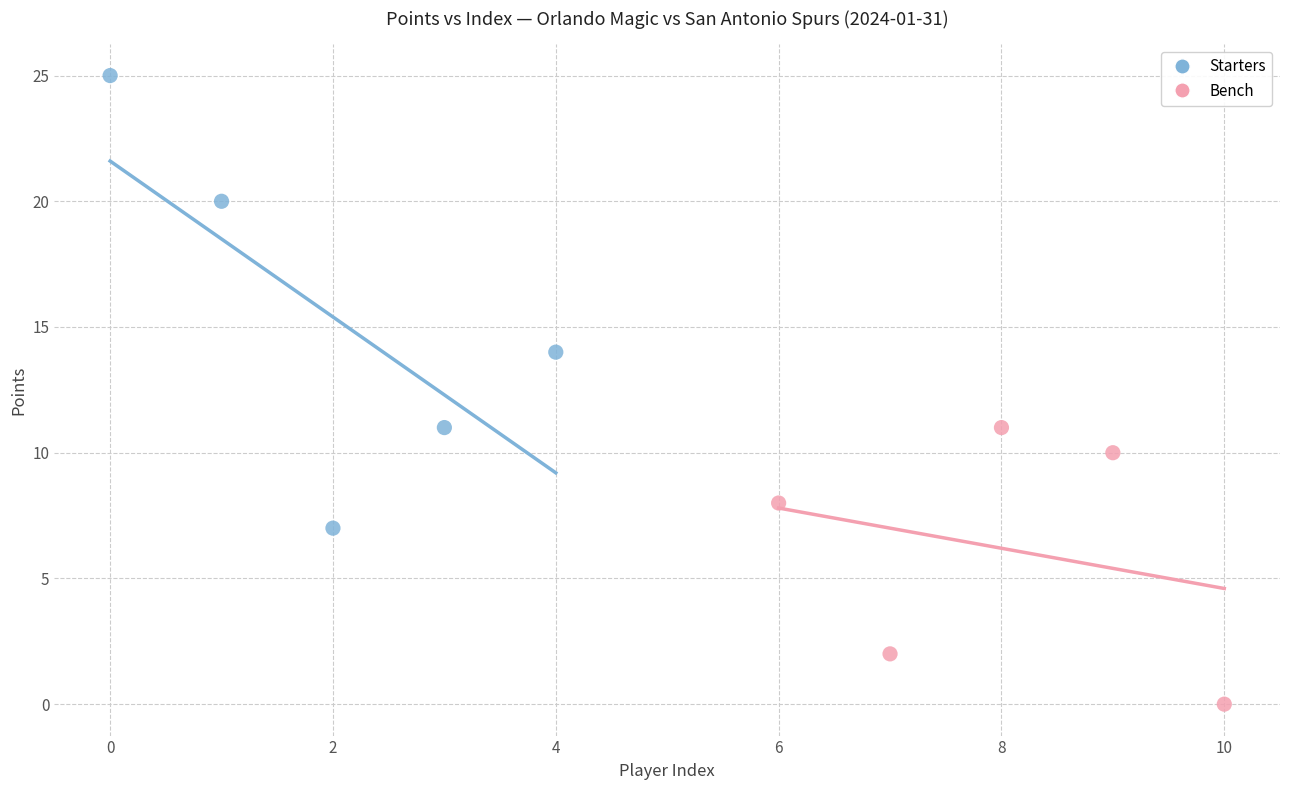

Which series contains the lowest Y value?

Bench